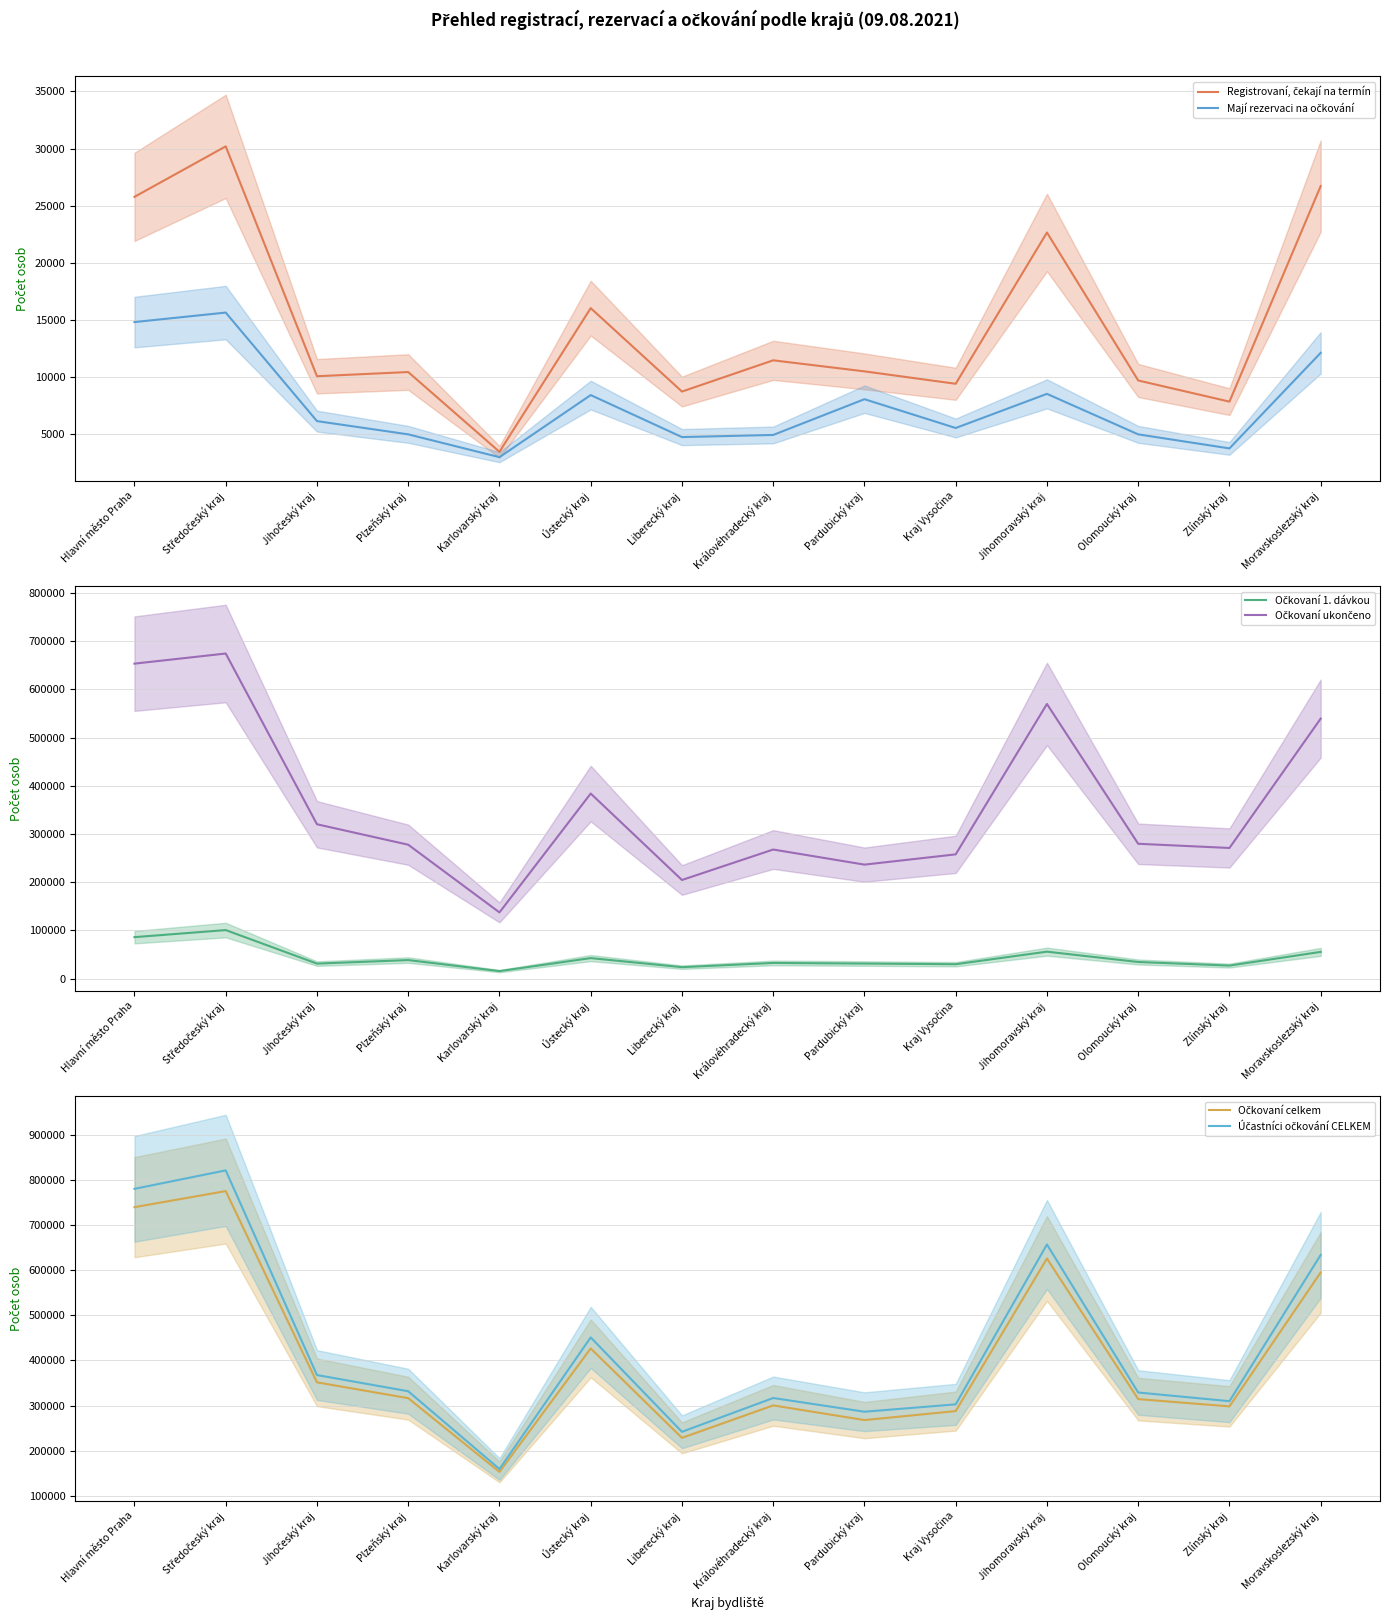

What is the average value of the Očkovaní 1. dávkou series?

43351